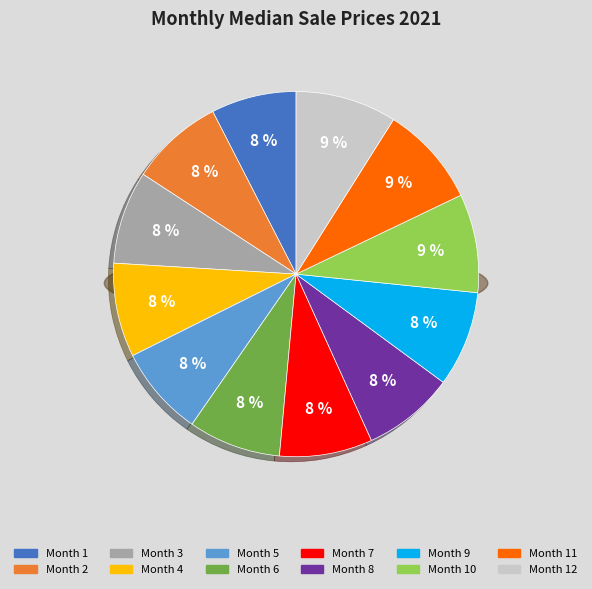

How many slices are in this pie chart?

12